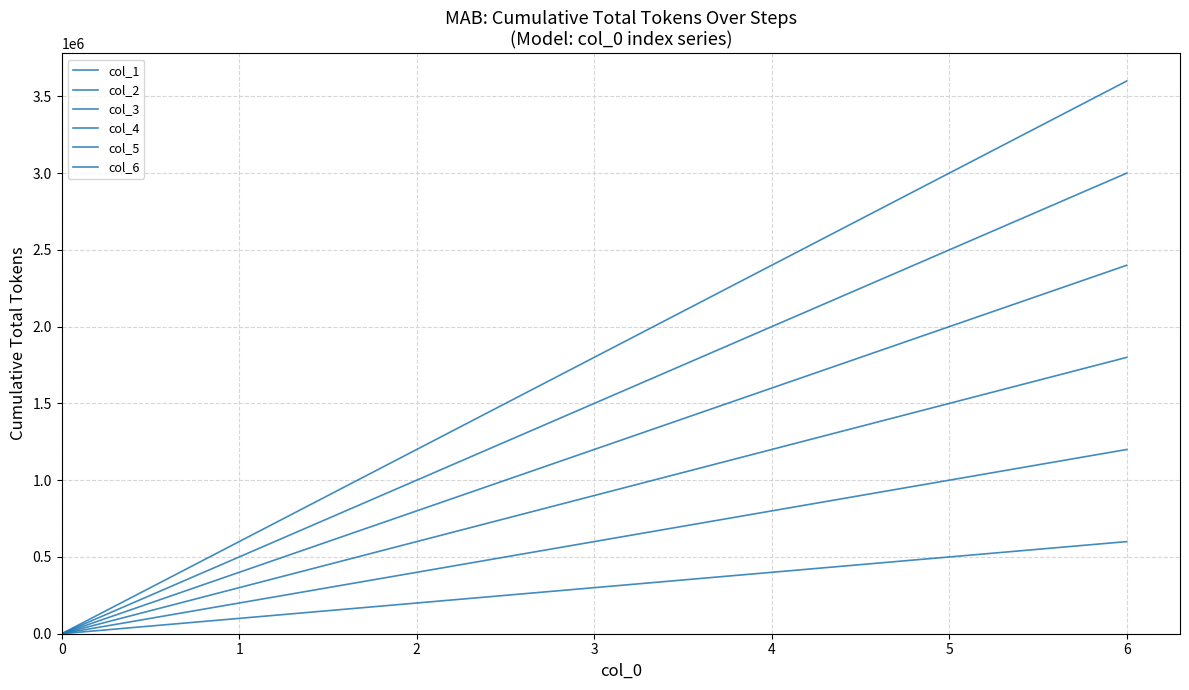

What is the sum of all col_6 values?

31680000.0